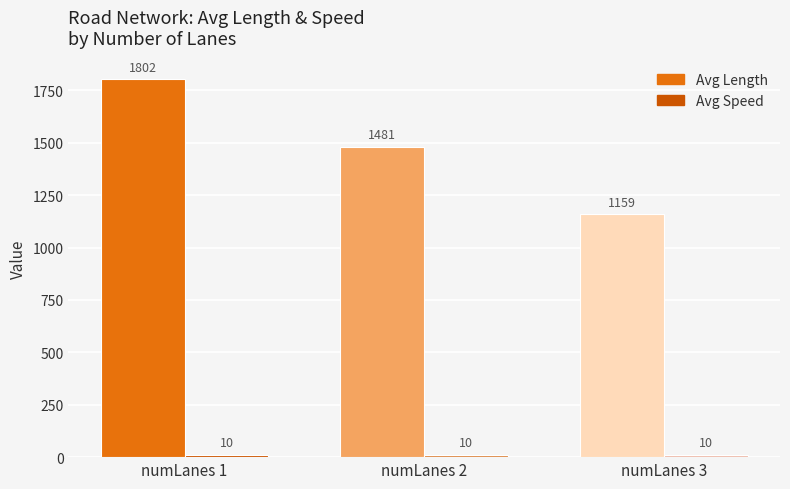

Which series has the largest total across all categories?

Avg Length